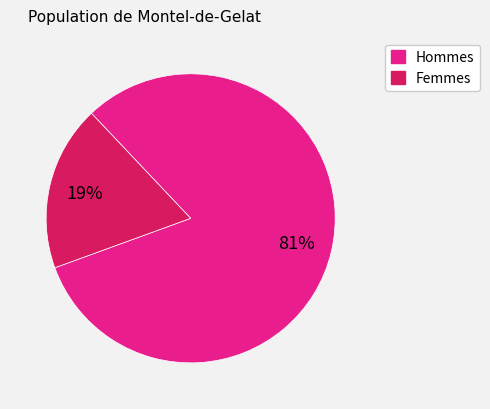

Does any single category account for the majority?

Yes